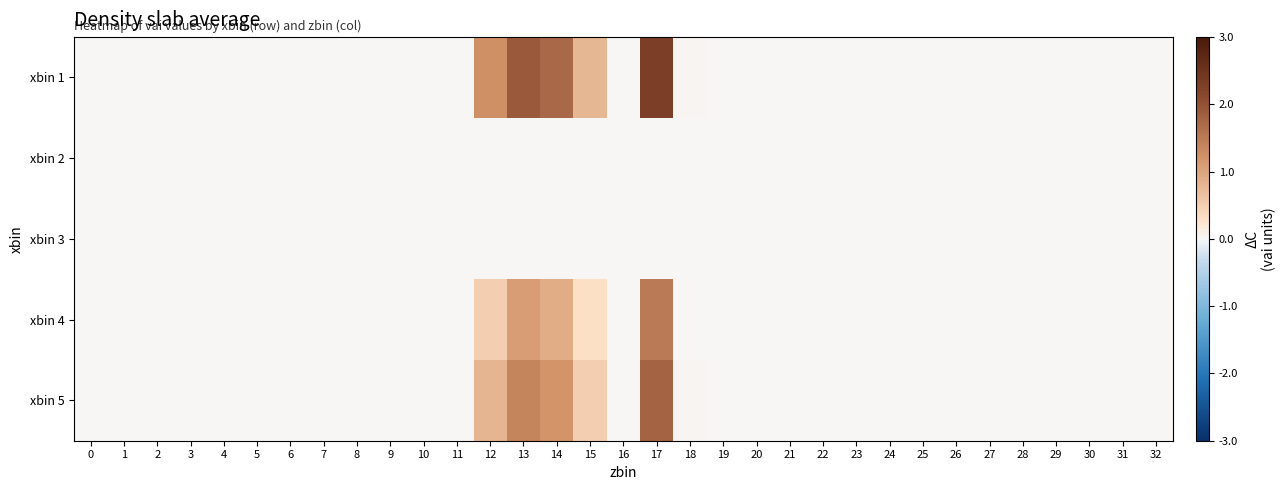

Reading left to right, list all the values displayed in this chart.

xbin 1: 0=0.0	1=0.0	2=0.0	3=0.0	4=0.0	5=0.0	6=0.0	7=0.0	8=0.0	9=0.0	10=0.0	11=0.0	12=1.2	13=1.9	14=1.7	15=0.8	16=0.0	17=2.3	18=0.0	19=0.0	20=0.0	21=0.0	22=0.0	23=0.0	24=0.0	25=0.0	26=0.0	27=0.0	28=0.0	29=0.0	30=0.0	31=0.0	32=0.0
xbin 2: 0=0.0	1=0.0	2=0.0	3=0.0	4=0.0	5=0.0	6=0.0	7=0.0	8=0.0	9=0.0	10=0.0	11=0.0	12=0.0	13=0.0	14=0.0	15=0.0	16=0.0	17=0.0	18=0.0	19=0.0	20=0.0	21=0.0	22=0.0	23=0.0	24=0.0	25=0.0	26=0.0	27=0.0	28=0.0	29=0.0	30=0.0	31=0.0	32=0.0
xbin 3: 0=0.0	1=0.0	2=0.0	3=0.0	4=0.0	5=0.0	6=0.0	7=0.0	8=0.0	9=0.0	10=0.0	11=0.0	12=0.0	13=0.0	14=0.0	15=0.0	16=0.0	17=0.0	18=0.0	19=0.0	20=0.0	21=0.0	22=0.0	23=0.0	24=0.0	25=0.0	26=0.0	27=0.0	28=0.0	29=0.0	30=0.0	31=0.0	32=0.0
xbin 4: 0=0.0	1=0.0	2=0.0	3=0.0	4=0.0	5=0.0	6=0.0	7=0.0	8=0.0	9=0.0	10=0.0	11=0.0	12=0.5	13=1.1	14=0.9	15=0.3	16=0.0	17=1.5	18=0.0	19=0.0	20=0.0	21=0.0	22=0.0	23=0.0	24=0.0	25=0.0	26=0.0	27=0.0	28=0.0	29=0.0	30=0.0	31=0.0	32=0.0
xbin 5: 0=0.0	1=0.0	2=0.0	3=0.0	4=0.0	5=0.0	6=0.0	7=0.0	8=0.0	9=0.0	10=0.0	11=0.0	12=0.8	13=1.4	14=1.2	15=0.5	16=0.0	17=1.8	18=0.0	19=0.0	20=0.0	21=0.0	22=0.0	23=0.0	24=0.0	25=0.0	26=0.0	27=0.0	28=0.0	29=0.0	30=0.0	31=0.0	32=0.0